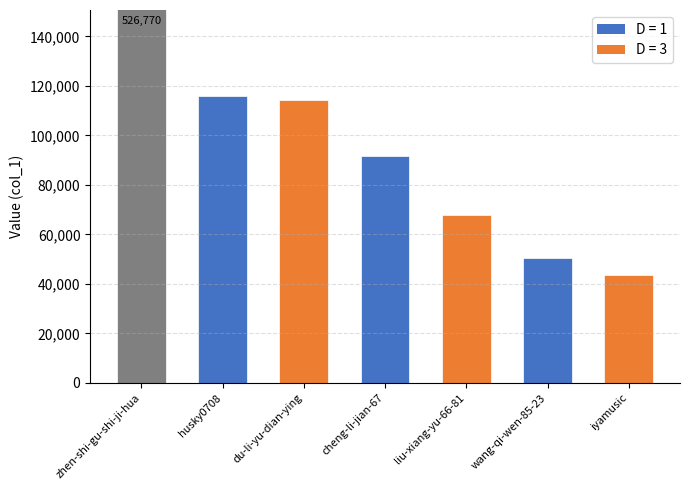

At which label does the data first exceed 91757?

zhen-shi-gu-shi-ji-hua